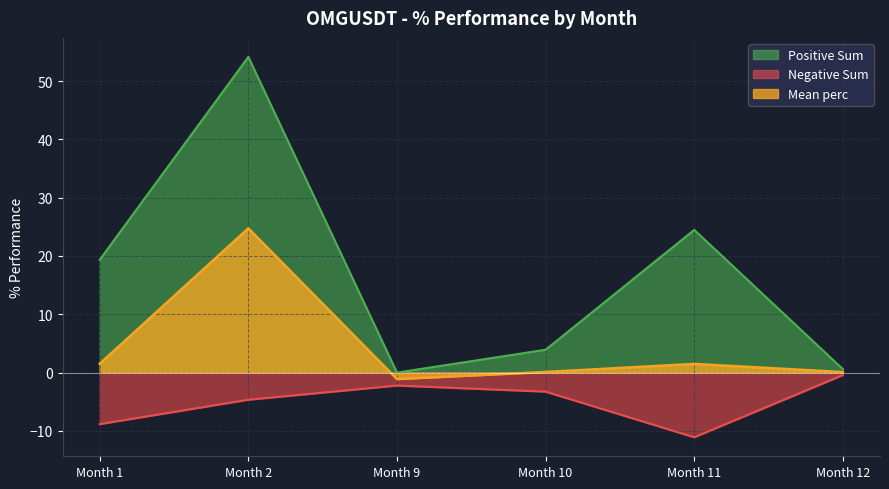

What is the highest value of the Positive Sum series?

54.2